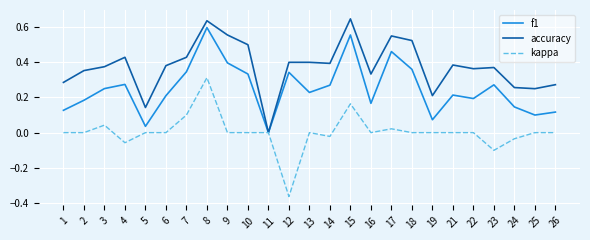

Rank the series by their average value, from highest to lowest.

accuracy, f1, kappa